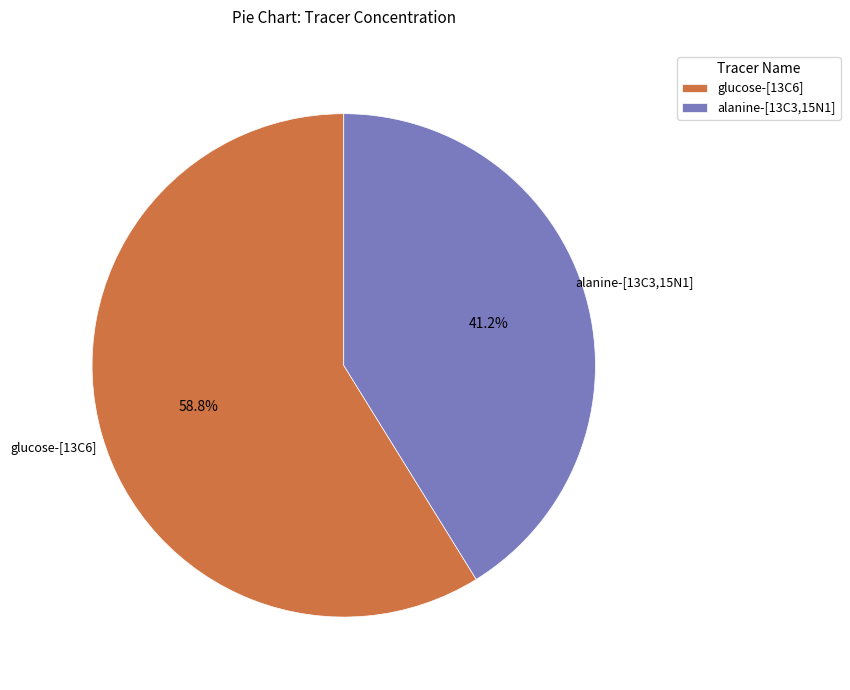

What is the largest slice in the pie chart?

glucose-[13C6]